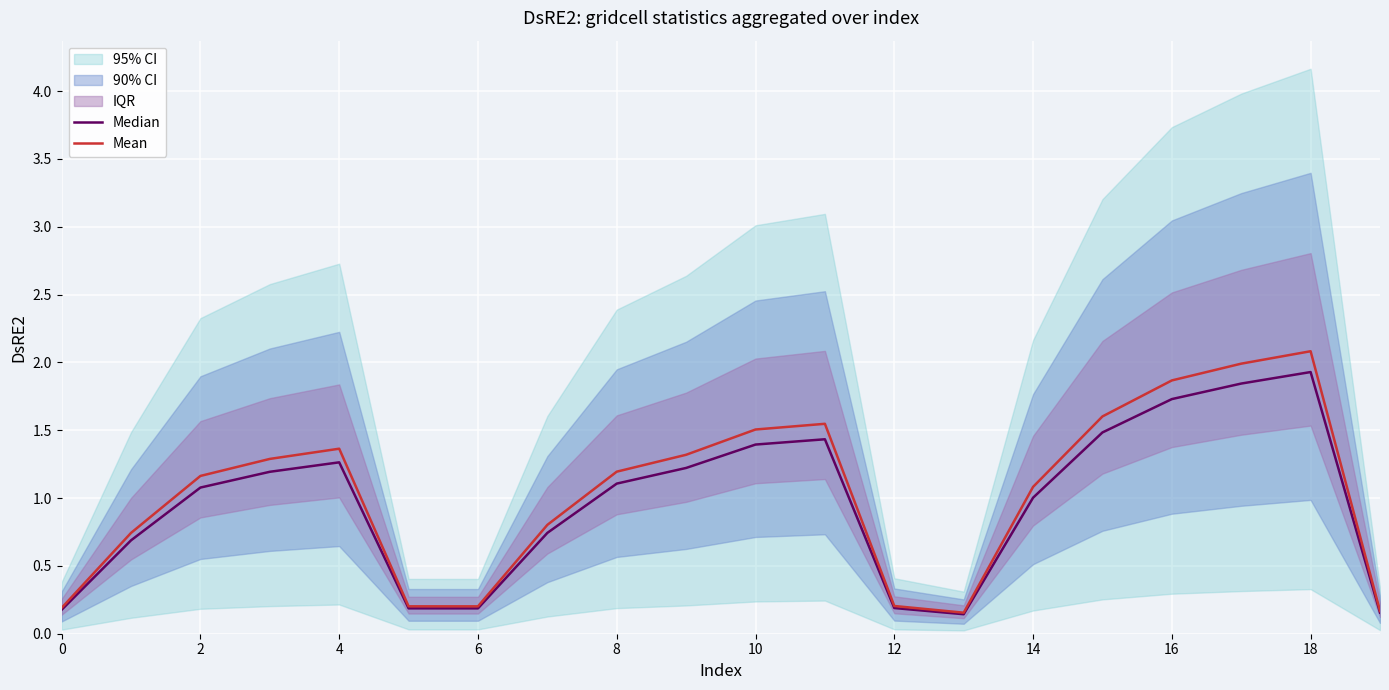

True or false: Median and Mean intersect in this chart.

False